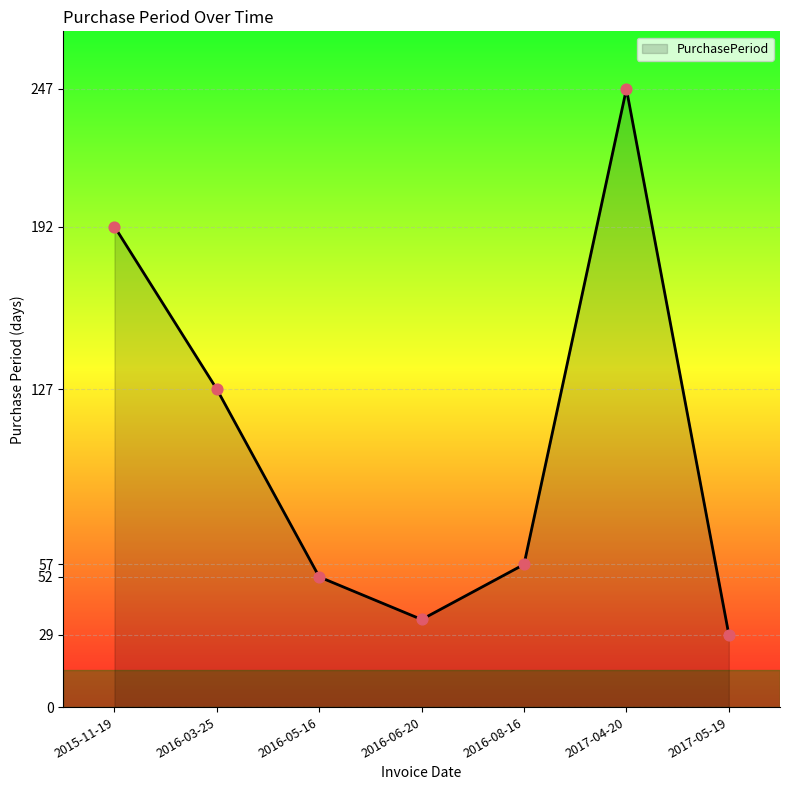

Approximately how many times larger is the value at 2016-03-25 compared to 2017-04-20?

0.5